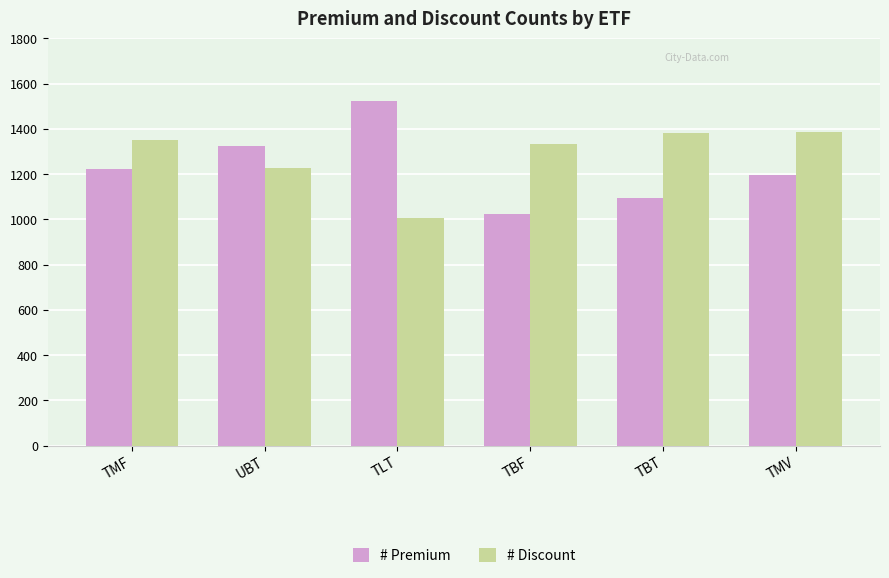

Count the # Premium values in the range 1093 to 1325.

4